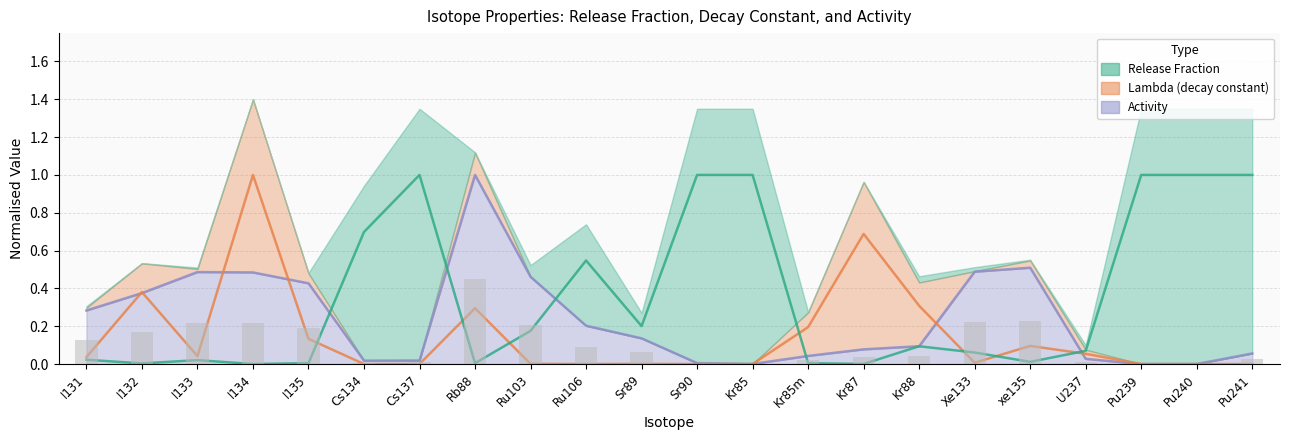

What is the sum of the Release Fraction values at Xe133 and Ru106?

0.6